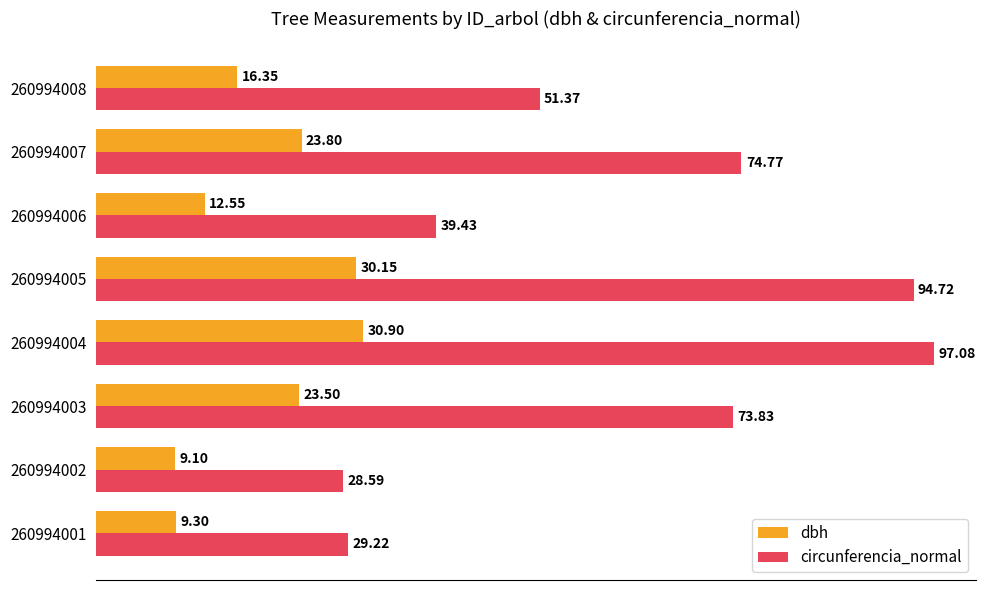

List the series in order of their peak value, highest first.

circunferencia_normal, dbh